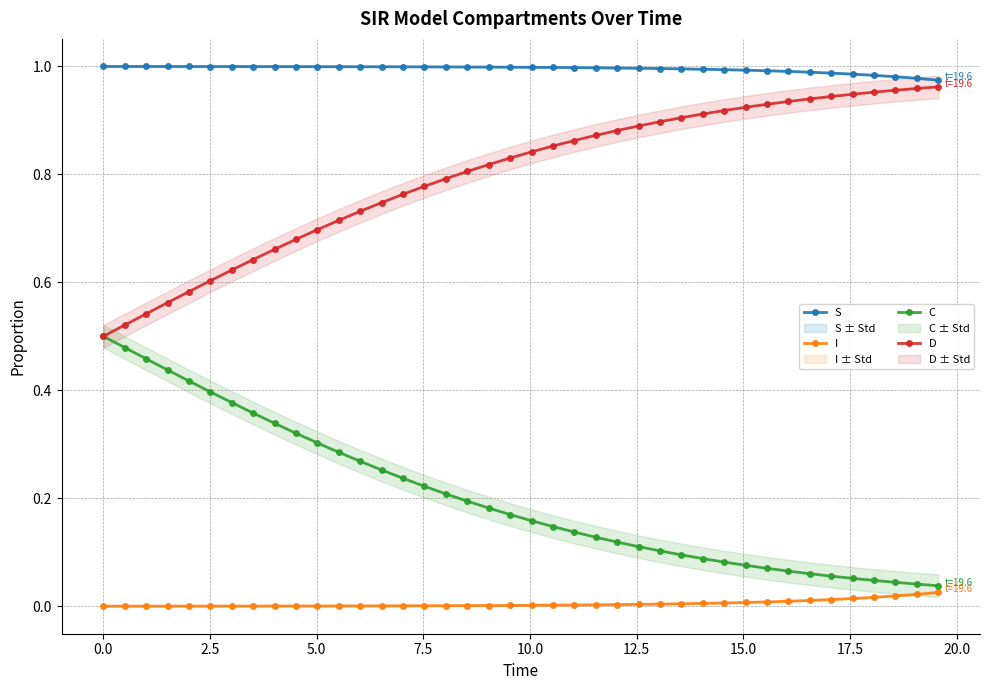

What is the highest value of the S series?

1.0